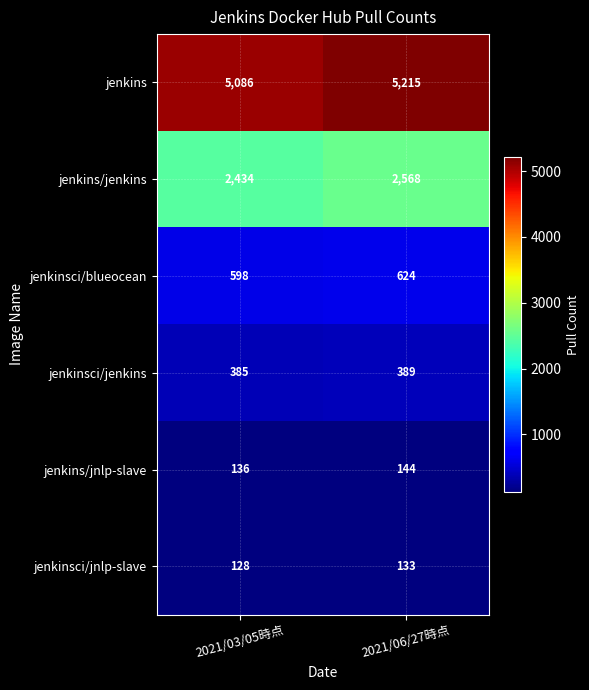

Which series has the largest total across all categories?

jenkins